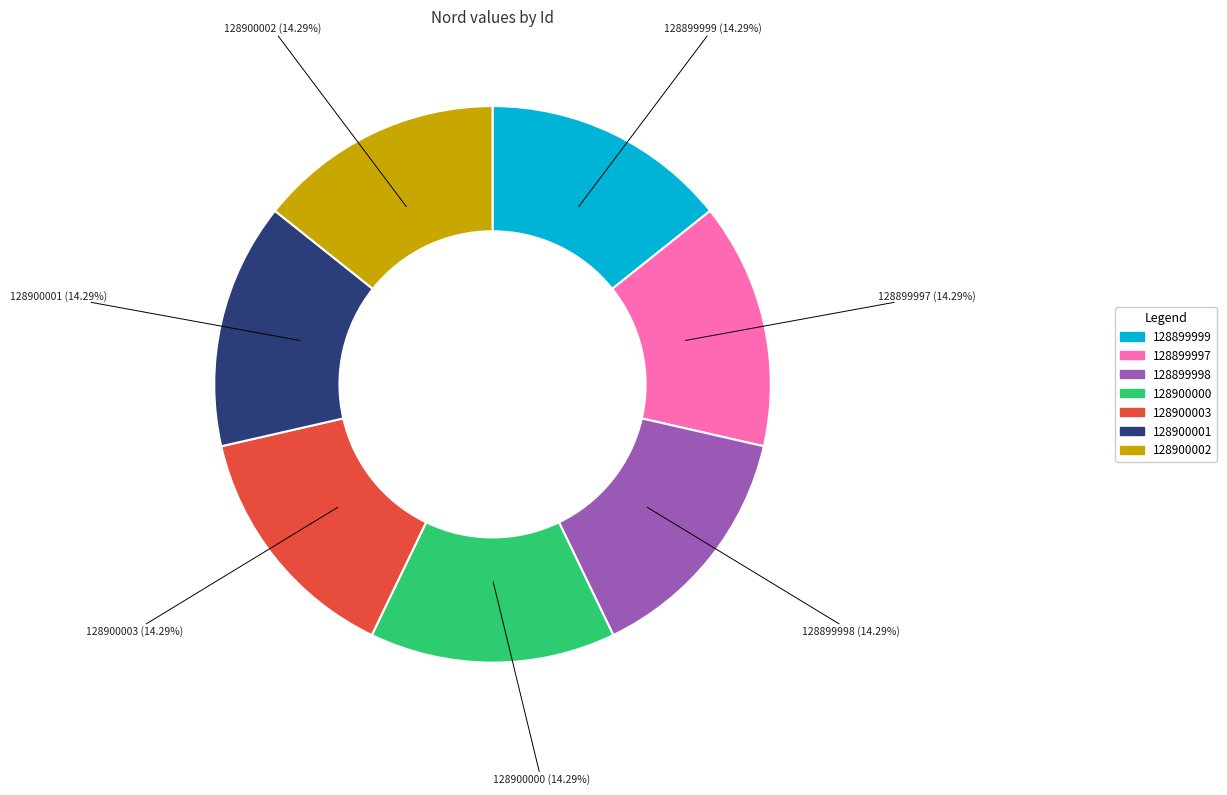

Count the number of slices in the pie.

7